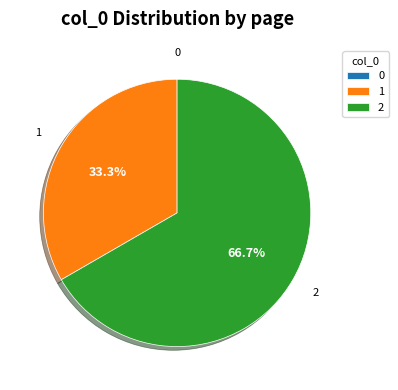

What percentage is NOT represented by 2?

33.3%